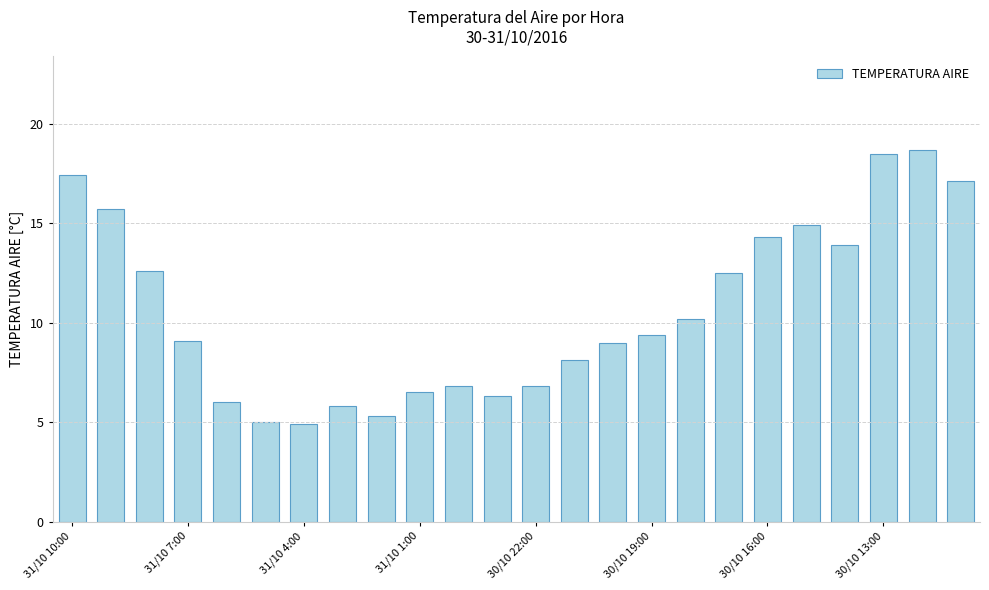

What is the difference between the maximum and second lowest values?

13.7